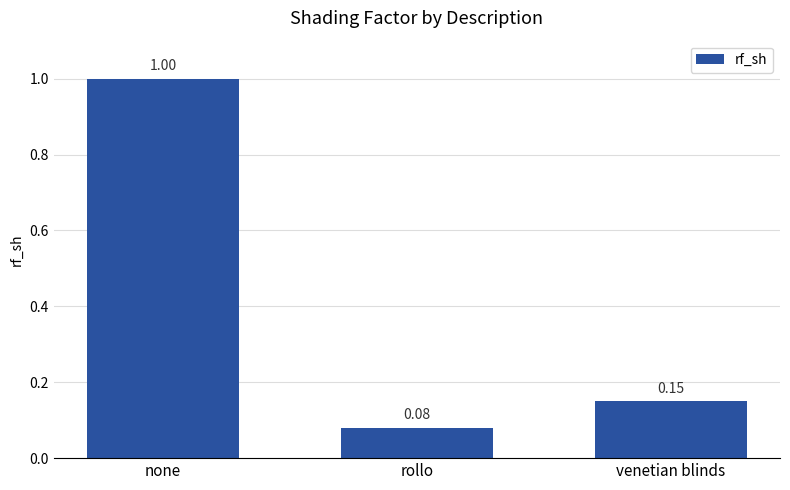

What is the label of the 1st bar from the right?

venetian blinds